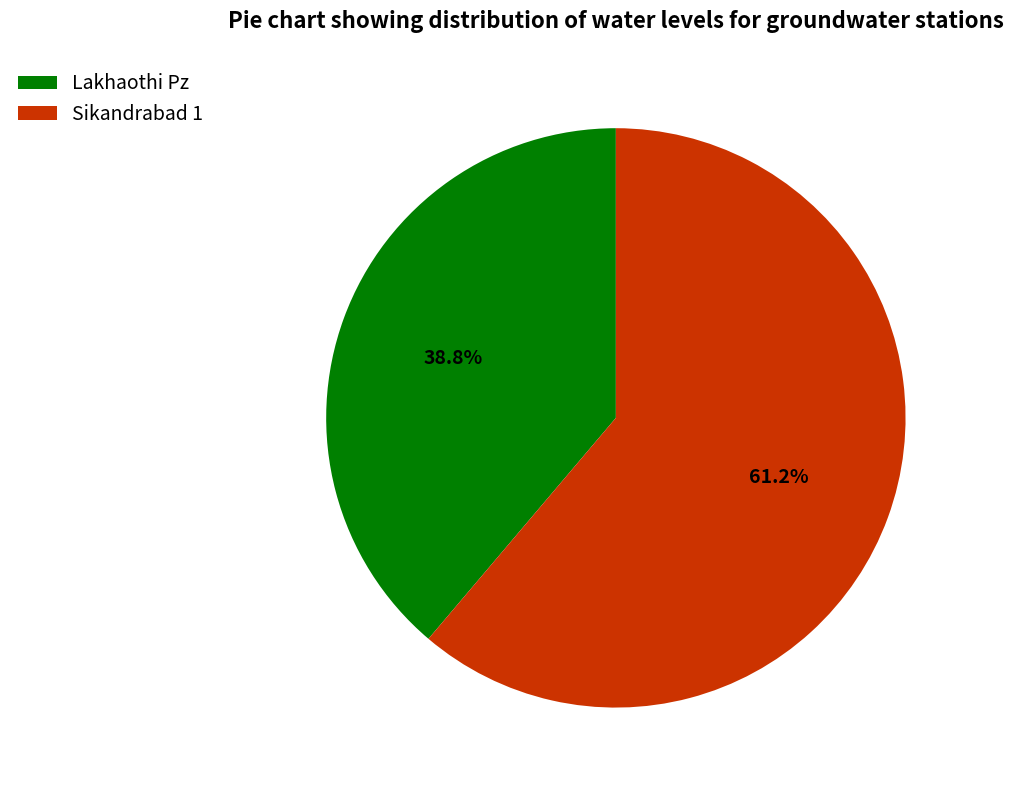

Which slice is the smallest?

Lakhaothi Pz